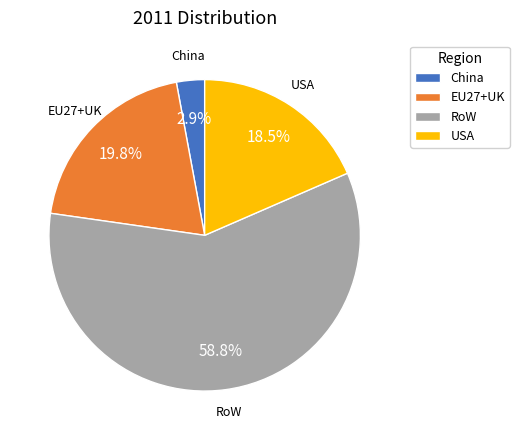

Rank the categories by value from lowest to highest.

China, USA, EU27+UK, RoW